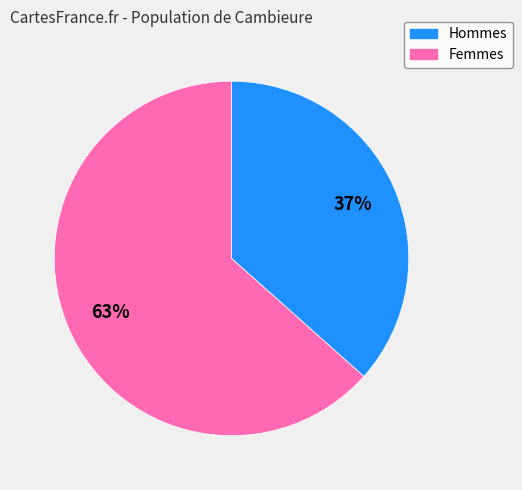

Does any single category account for the majority?

Yes